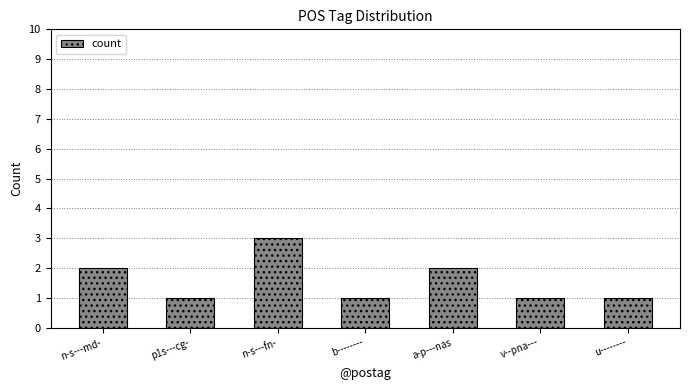

What is the value of the 1st bar from the left?

2